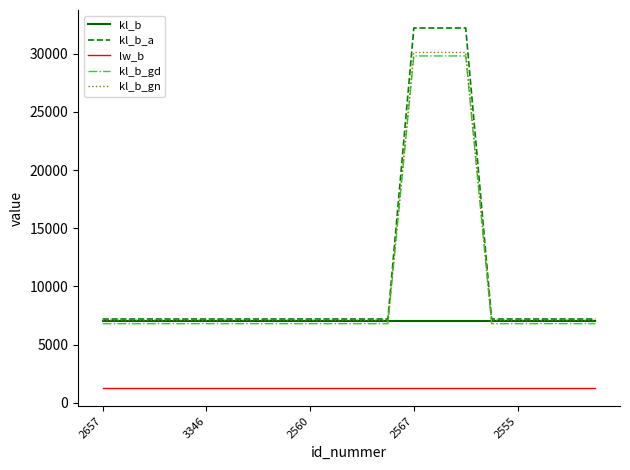

True or false: lw_b and kl_b_gn intersect in this chart.

False